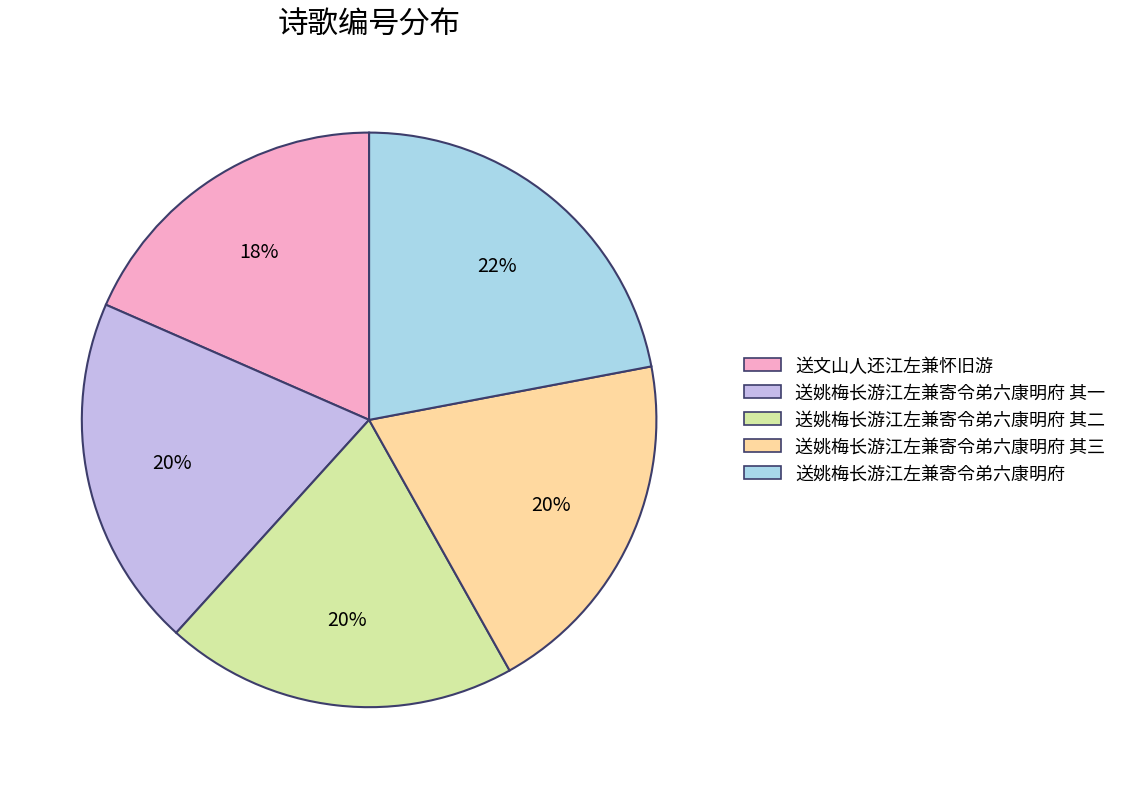

Is the sum of 送姚梅长游江左兼寄令弟六康明府 and 送姚梅长游江左兼寄令弟六康明府 其三 greater than half?

No